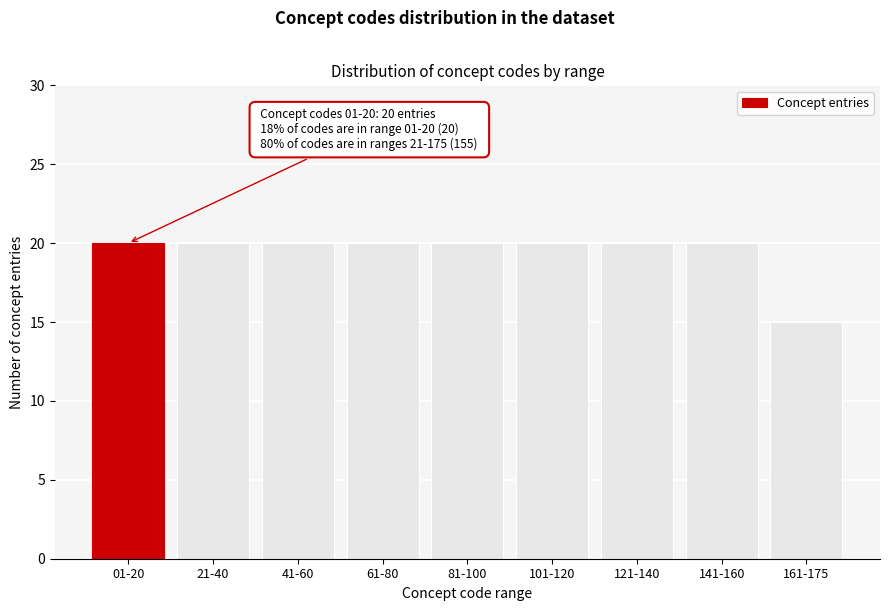

Reading left to right, transcribe all the data shown in this chart.

01-20=20	21-40=20	41-60=20	61-80=20	81-100=20	101-120=20	121-140=20	141-160=20	161-175=15